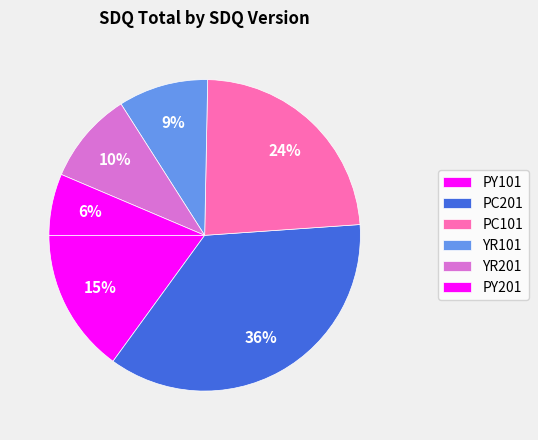

Count the number of slices in the pie.

6